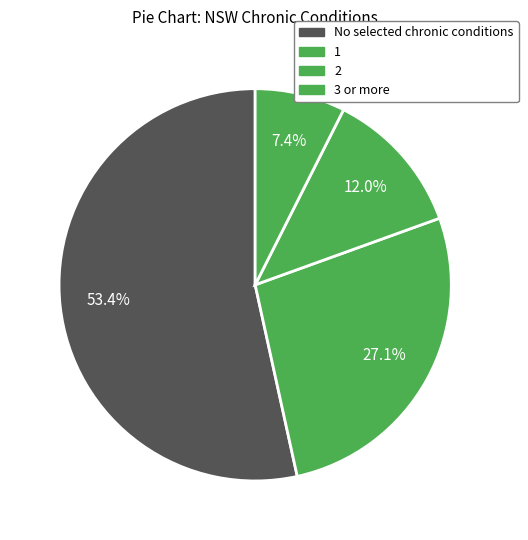

How many slices are in this pie chart?

4